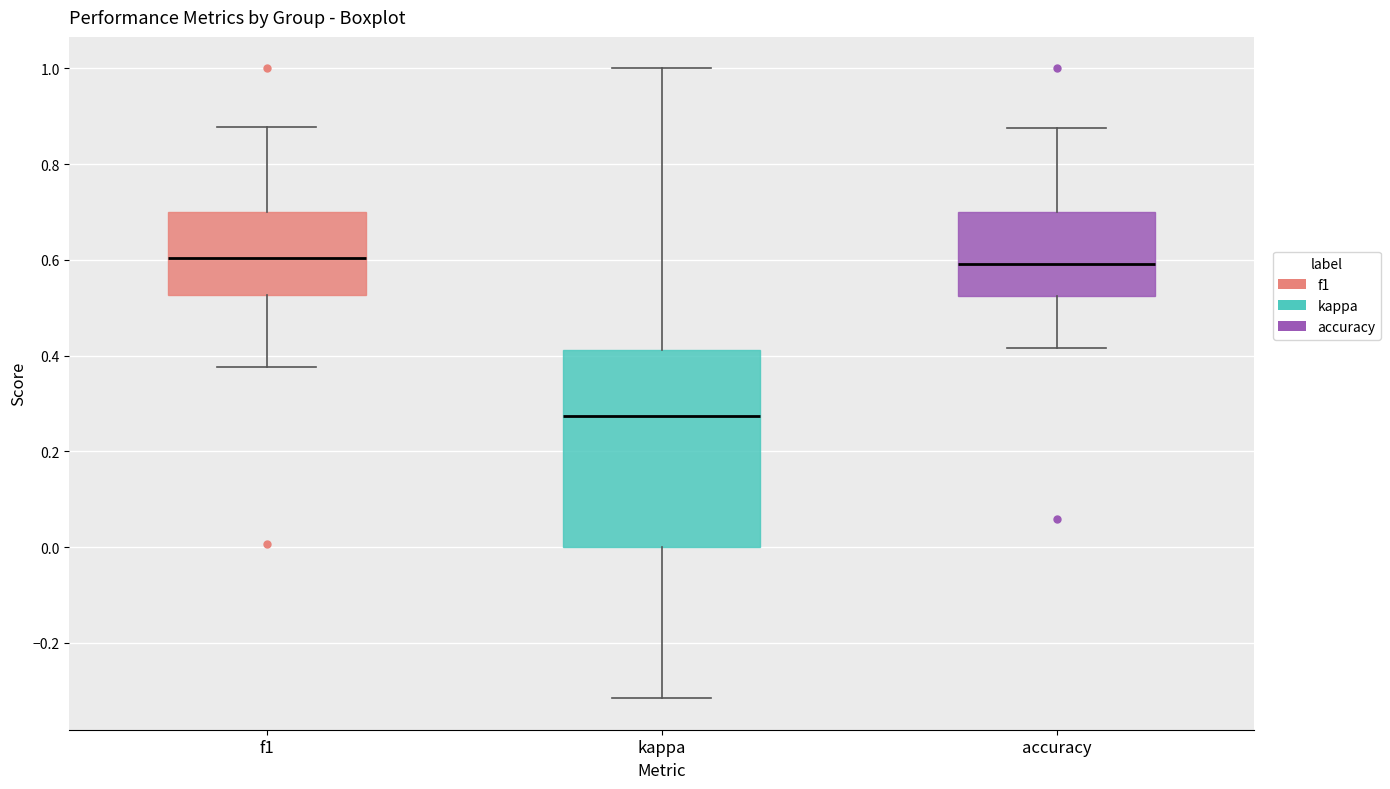

Reading left to right, transcribe this box plot: for each box, give where its median line is, the range the box spans, and where its two whiskers end, as read against the y-axis. The values are not printed on the chart, so give them approximately, as read against the axis.

f1: median 0.60, box 0.52 to 0.70, whiskers 0.38 to 0.88
kappa: median 0.28, box 0.00 to 0.42, whiskers -0.32 to 1.00
accuracy: median 0.60, box 0.52 to 0.70, whiskers 0.42 to 0.88